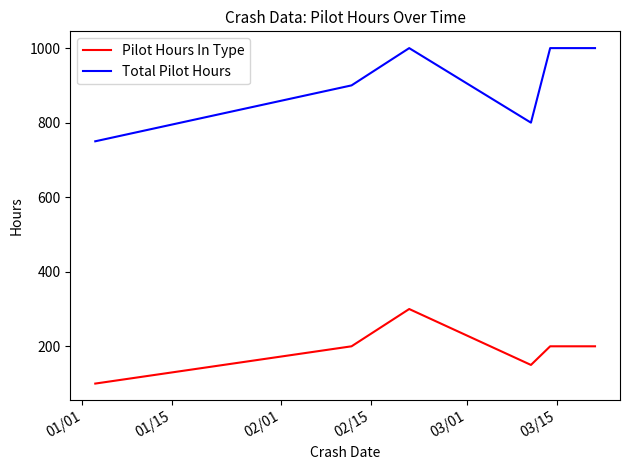

Rank the series by their average value, from highest to lowest.

Total Pilot Hours, Pilot Hours In Type